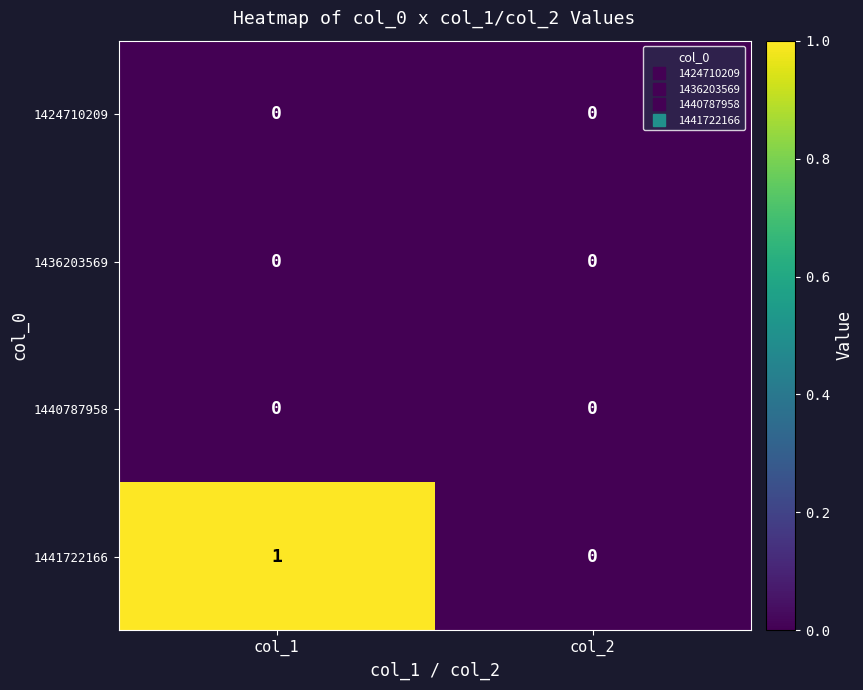

At which category is the sum across all series the highest?

col_1